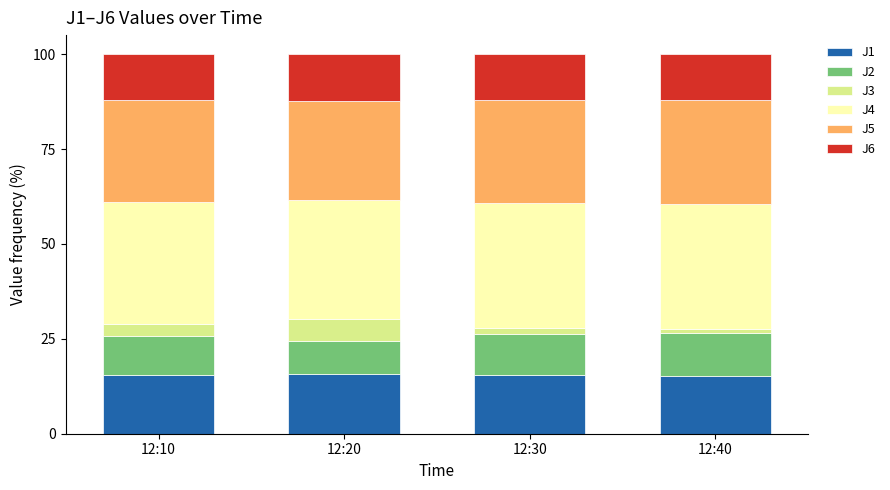

What is the total value across all series at 12:20?

100.0